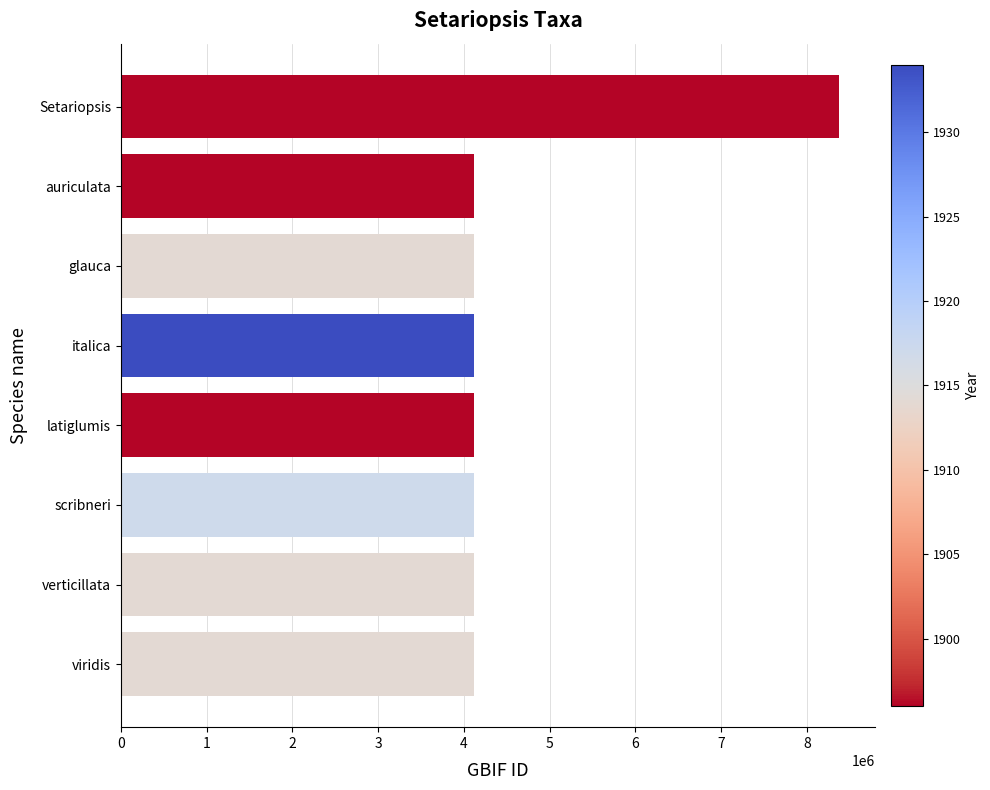

Which has a higher value, viridis or Setariopsis?

Setariopsis